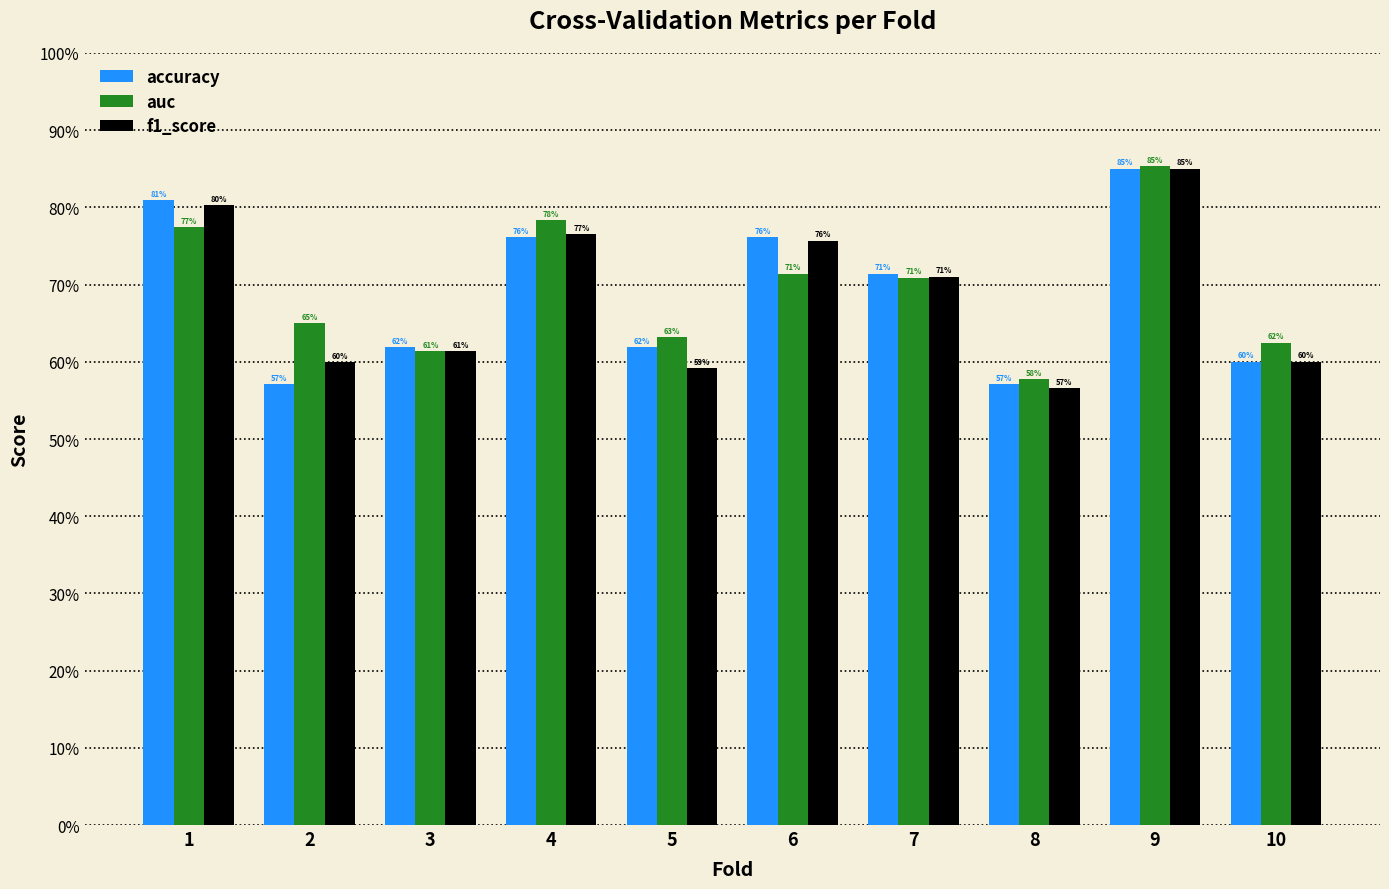

What are all the series names shown in the legend?

accuracy, auc, f1_score